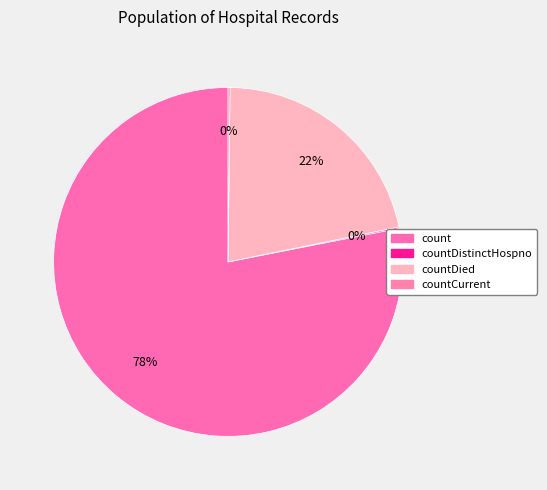

Which slice represents more than half of the pie?

count